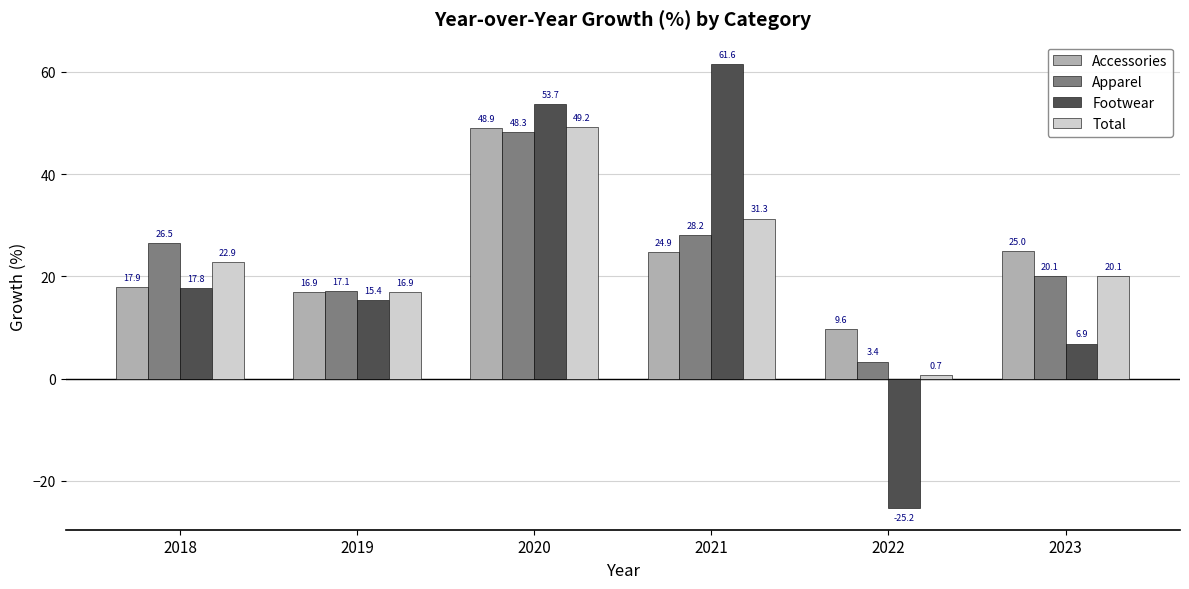

What is the total value across all series at 2018?

85.0